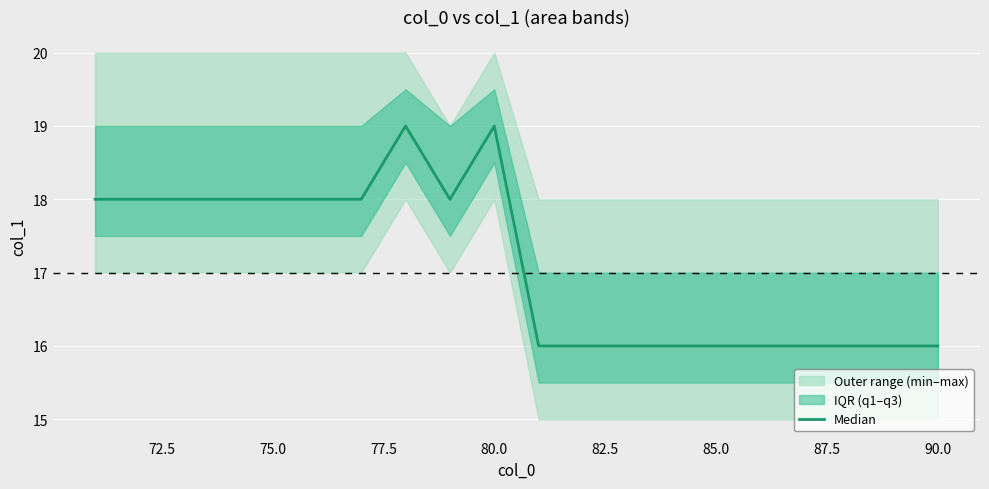

True or false: the data shows 24 at 16.

False